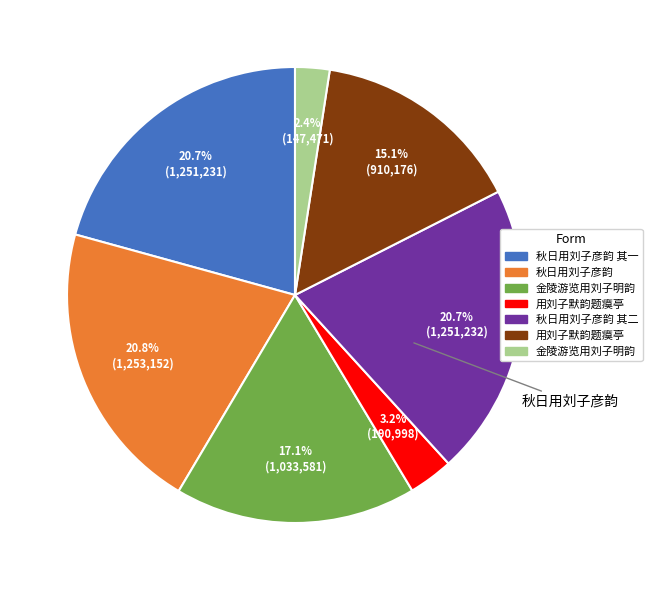

Is there any slice that represents more than half of the pie?

No